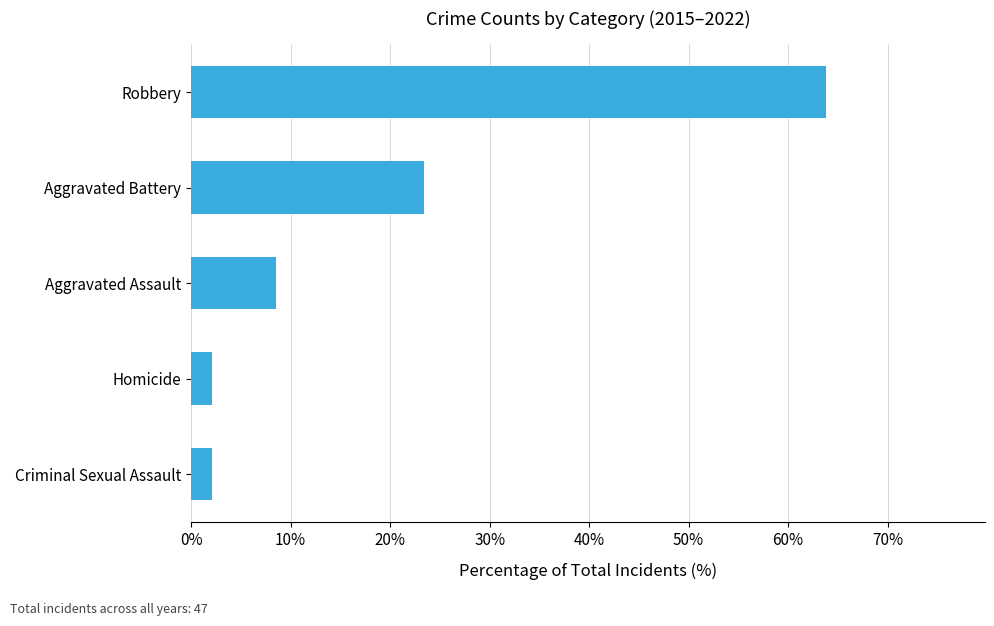

Reading bottom to top, extract all data points from this chart.

2.1	2.1	8.5	23.4	63.8